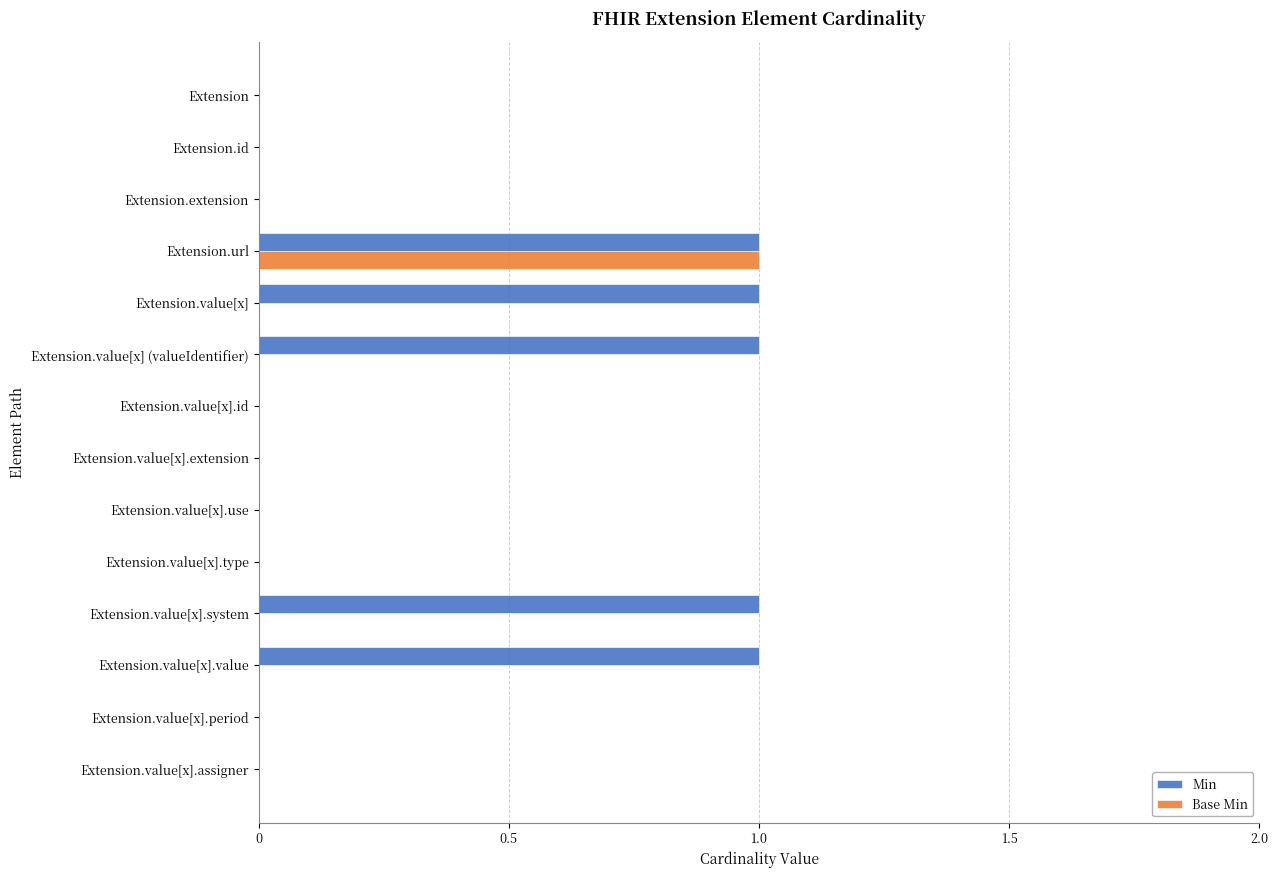

The Base Min series shows 0 at Extension.value[x].extension. True or false?

True